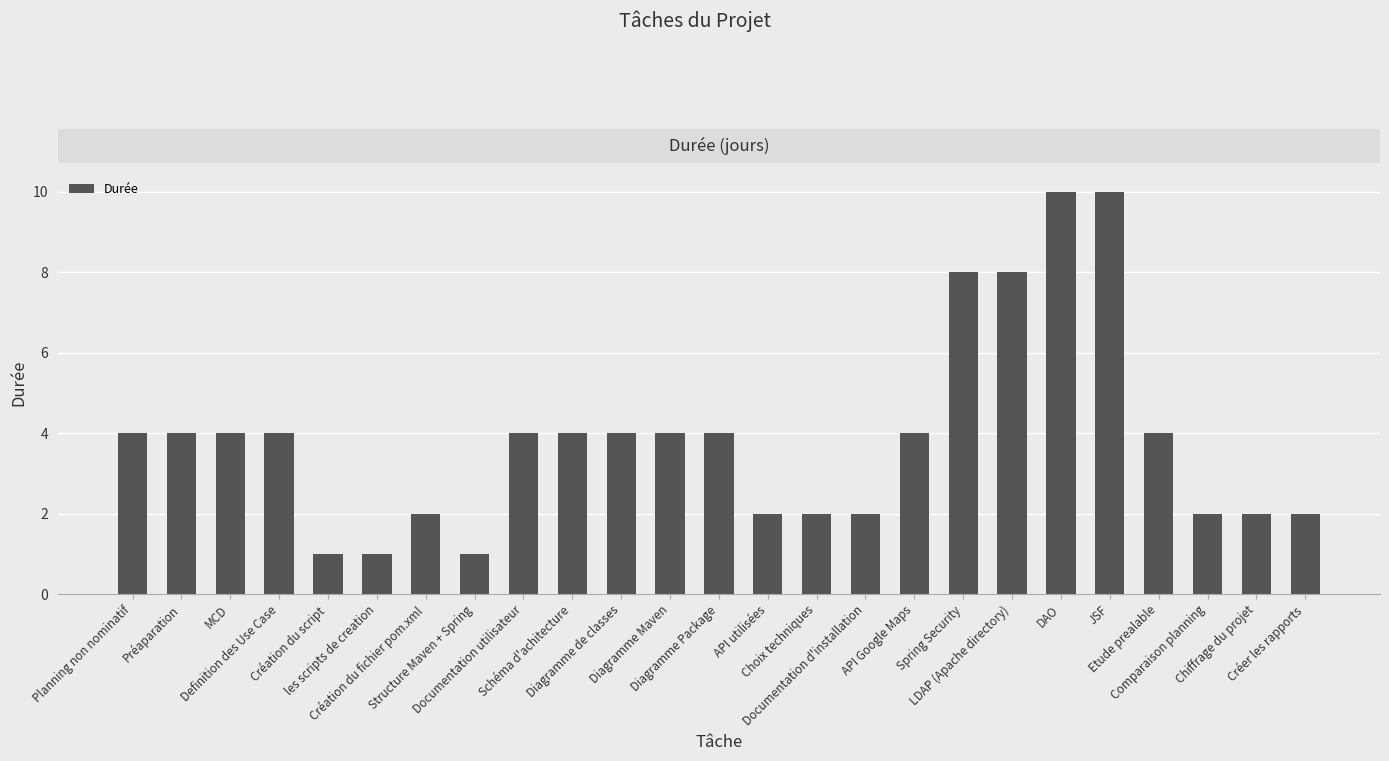

The chart shows a value of 4 at Préaparation. True or false?

True